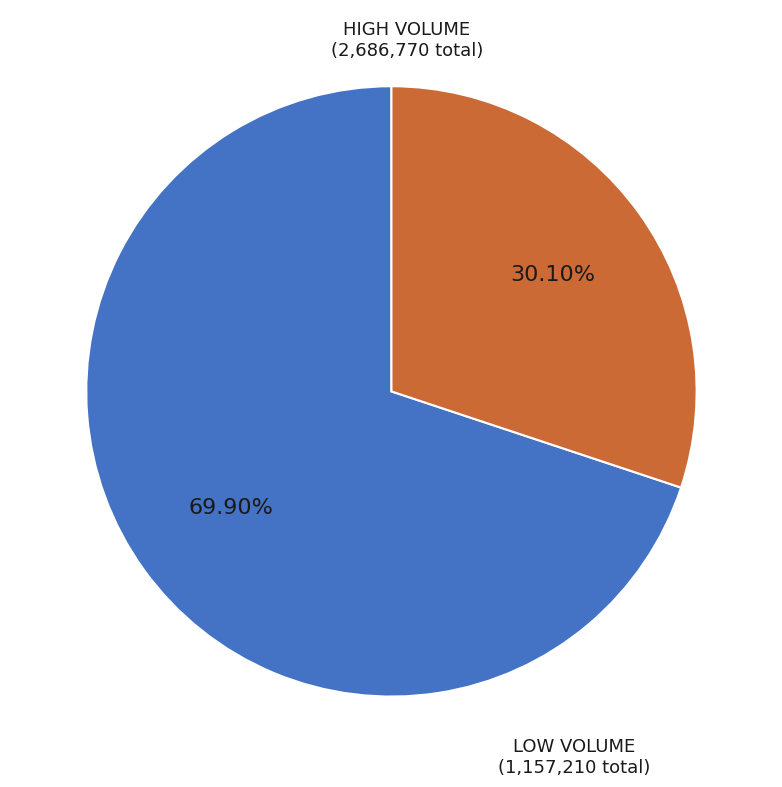

Does any single category account for the majority?

Yes